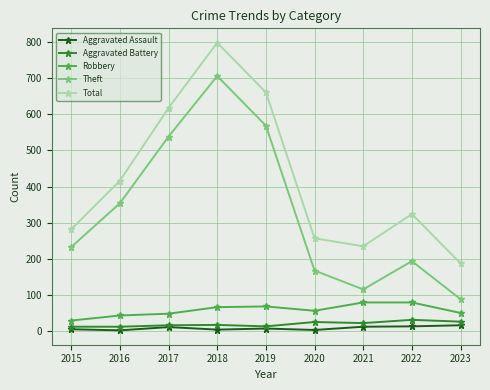

True or false: Total and Aggravated Assault cross at least once.

False